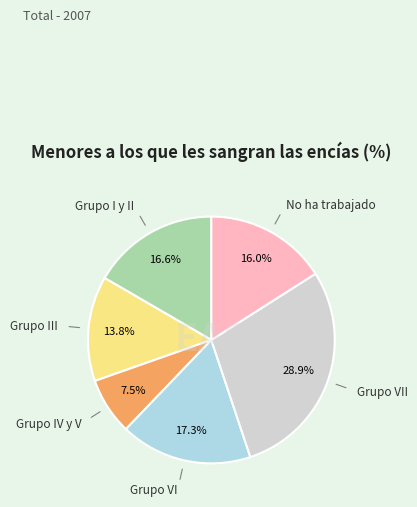

True or false: Grupo I y II accounts for 17% of the total.

True